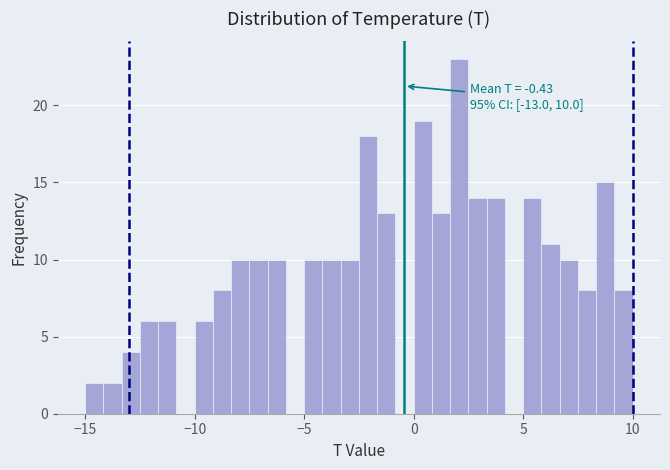

Around what value on the x-axis is the tallest bar? Give the approximate position of its centre, as read against the axis.

2.0